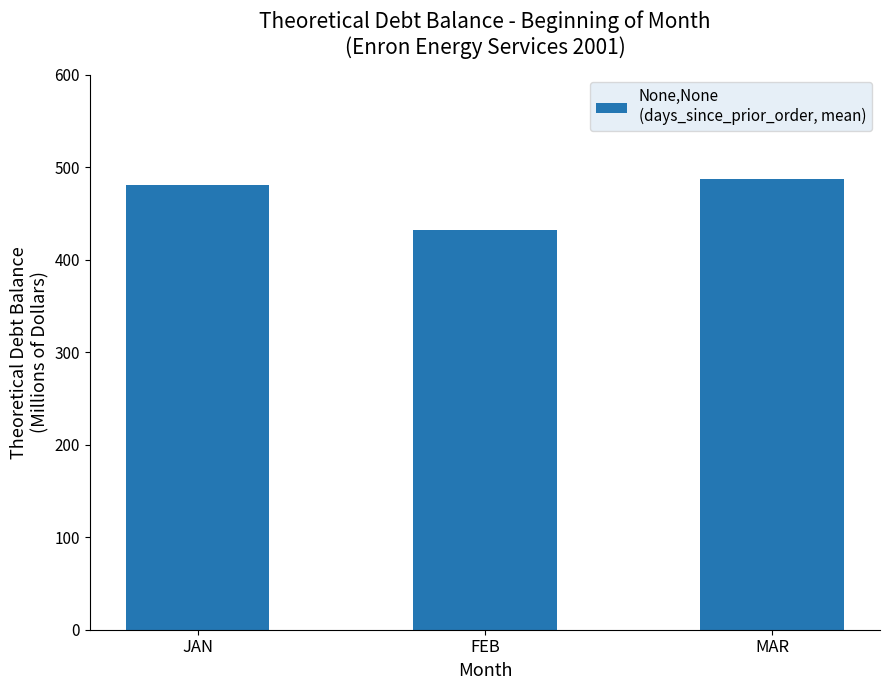

List the labels in order of value, largest first.

MAR, JAN, FEB